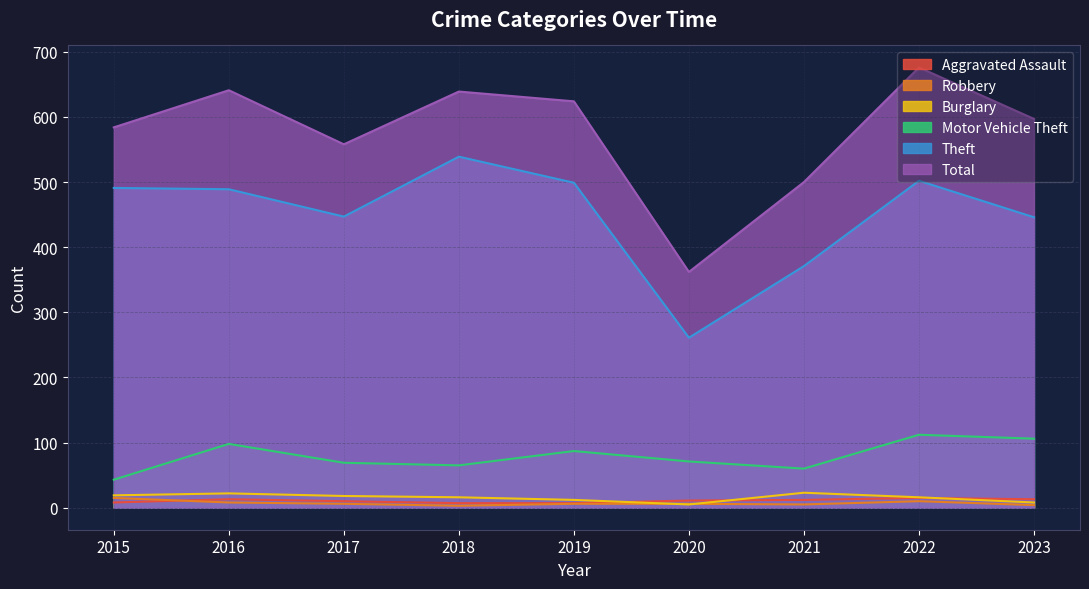

Reading right to left, list all the values displayed in this chart.

Aggravated Assault: 13	15	12	11	7	7	10	13	8
Burglary: 8	16	23	5	12	16	18	22	19
Motor Vehicle Theft: 106	112	60	71	87	65	69	98	43
Robbery: 4	10	5	6	6	3	6	8	15
Theft: 446	502	371	261	499	539	447	489	491
Total: 597	676	500	362	624	639	558	641	584